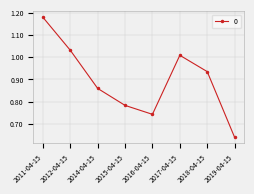

What position from the left is 2017-04-15?

6